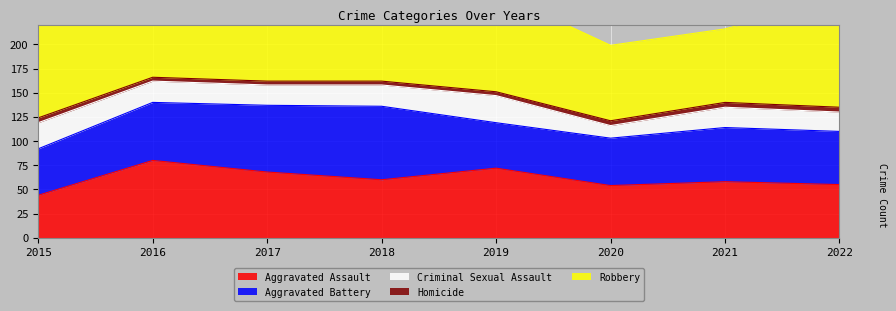

How many distinct data groups are displayed?

5